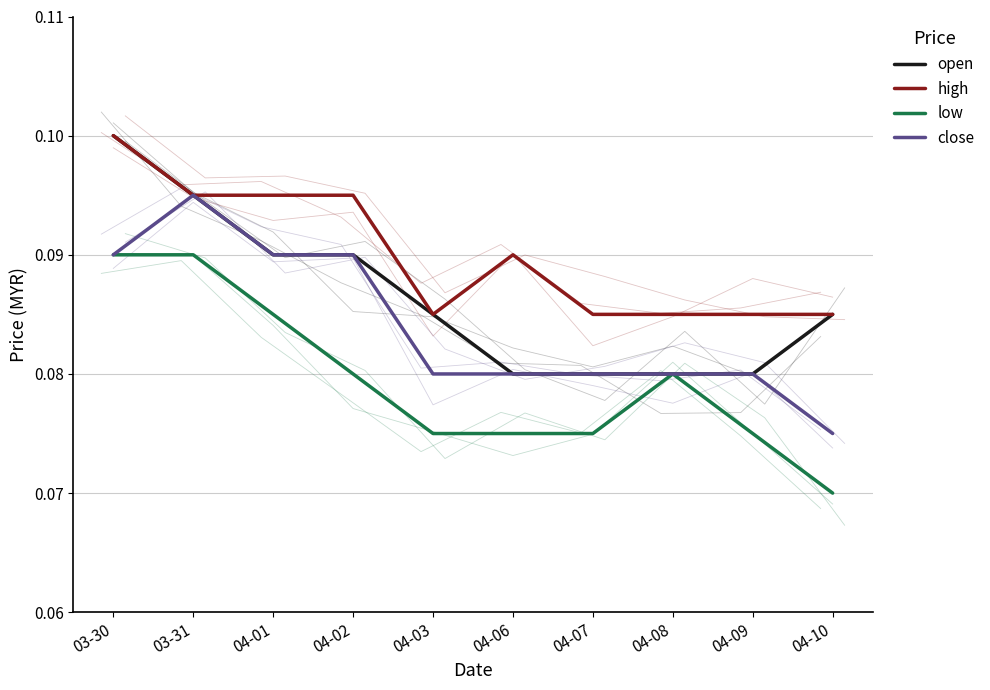

Where is close nearest to the value 0?

04-10